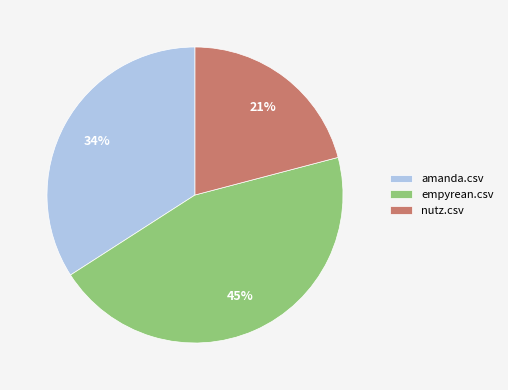

How many slices are in this pie chart?

3